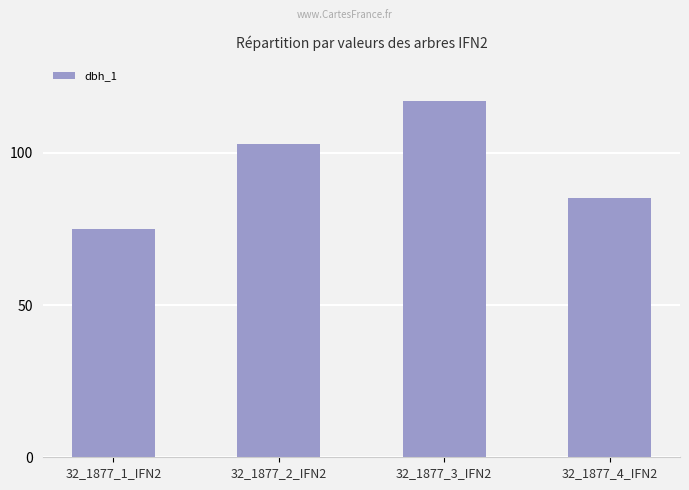

Which has a higher value, 32_1877_2_IFN2 or 32_1877_1_IFN2?

32_1877_2_IFN2